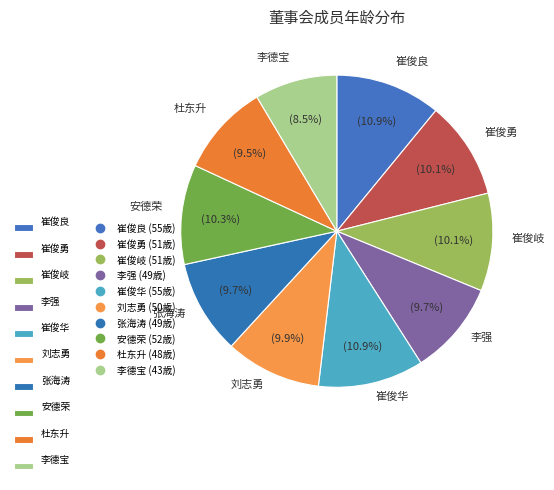

Approximately how many times larger is the value at 张海涛 compared to 李强?

1.0